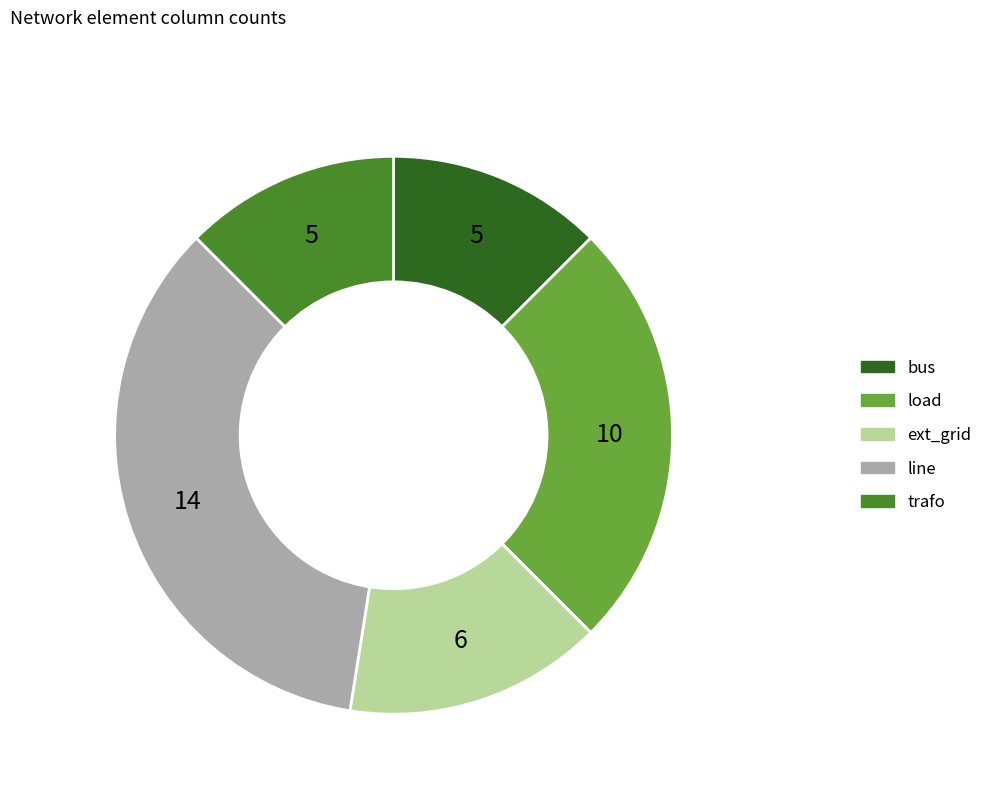

Is there a majority slice in this chart?

No